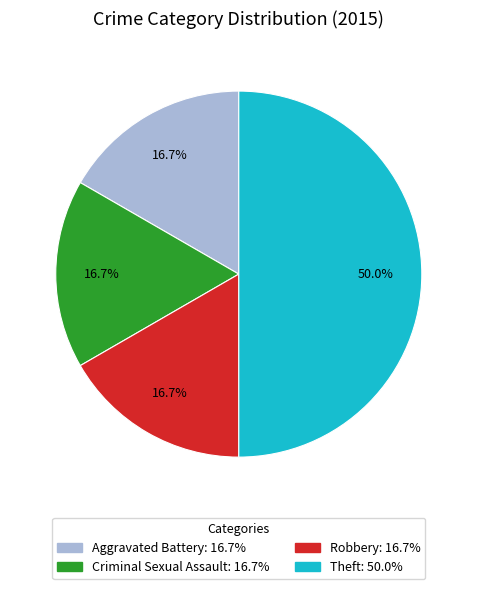

True or false: Theft accounts for 39% of the total.

False